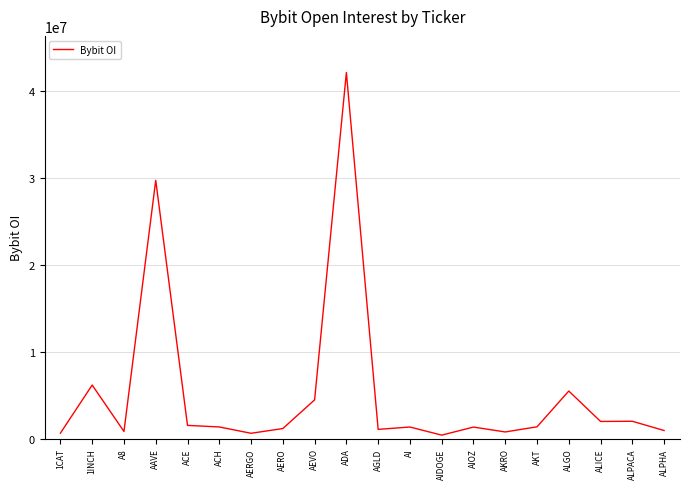

Which category has the highest value across all series?

ADA